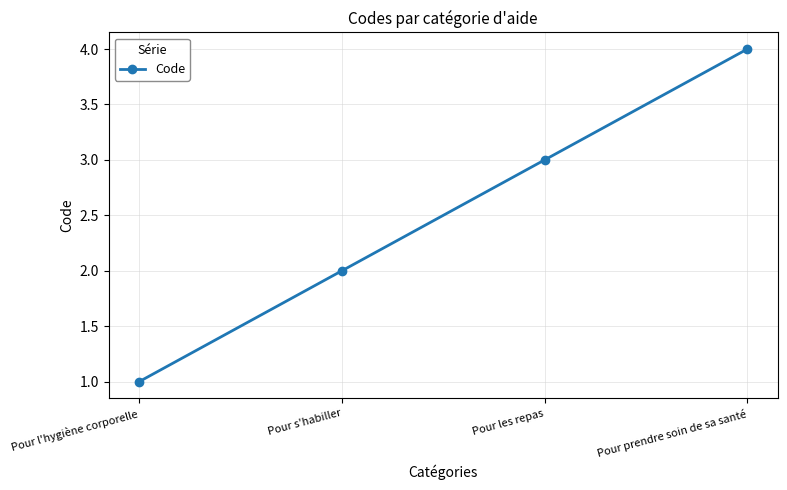

The value at Pour l'hygiène corporelle is 1. True or false?

True